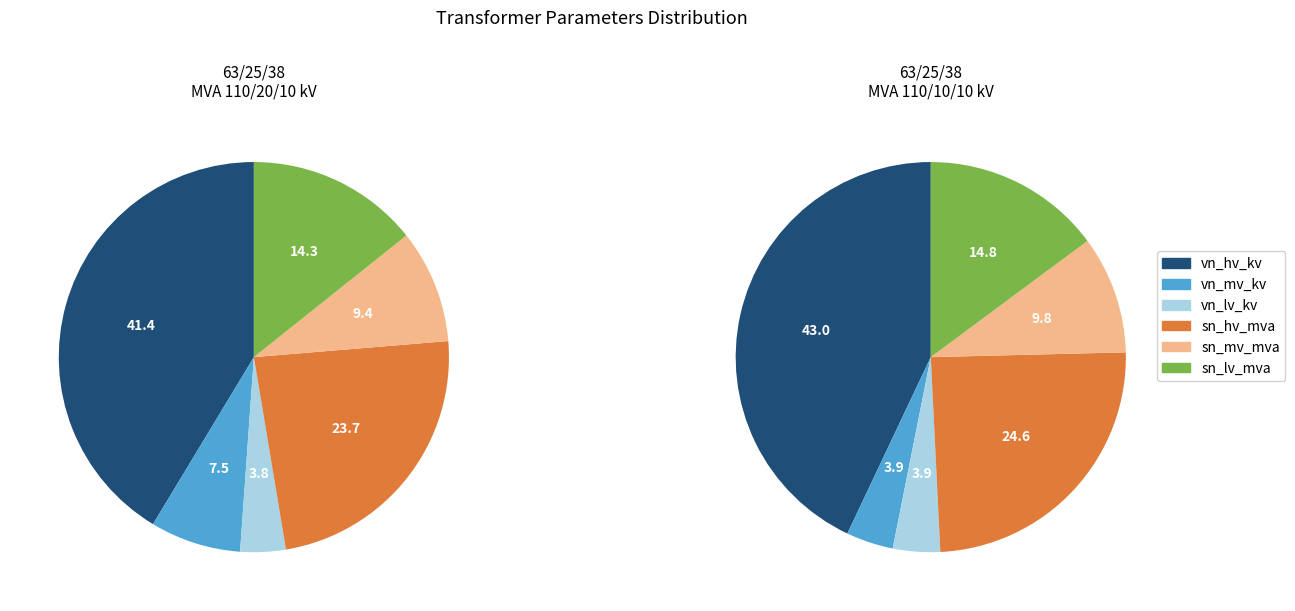

Combined, do 63/25/38 MVA 110/20/10 kV and 63/25/38 MVA 110/10/10 kV account for over 50%?

Yes